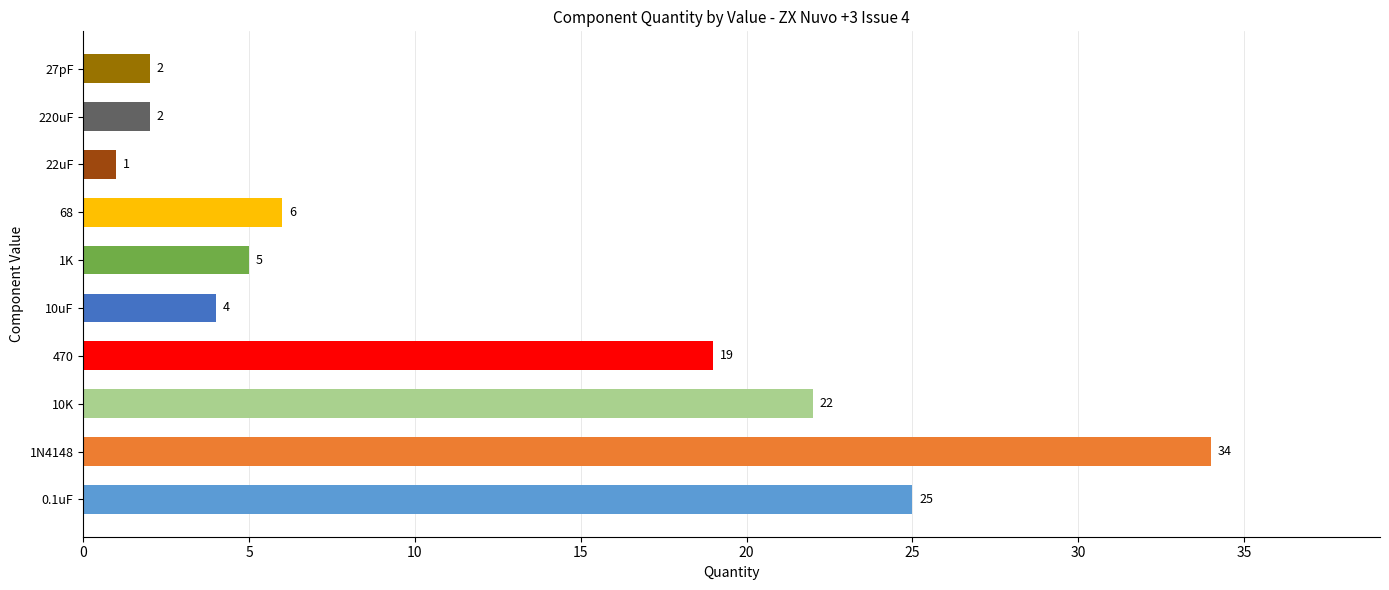

Reading bottom to top, what are all the values shown in this chart?

25	34	22	19	4	5	6	1	2	2